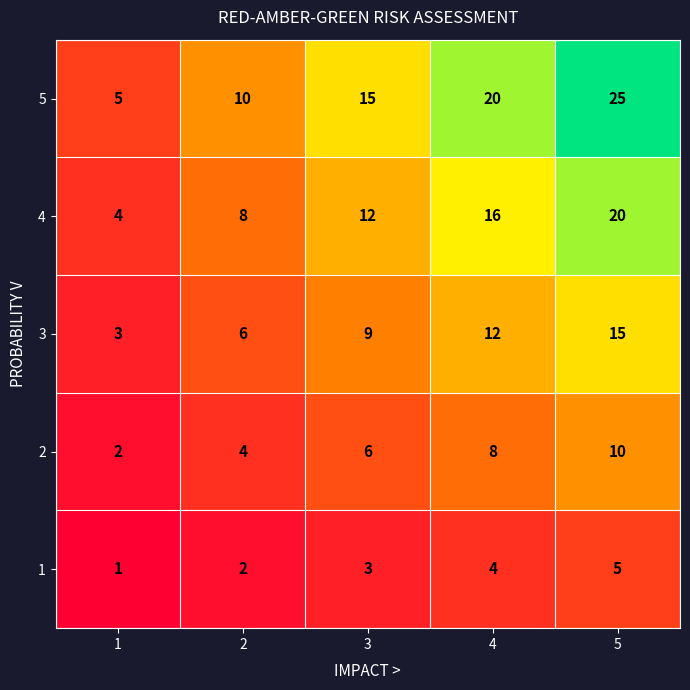

Read the 4 value at 4, to the nearest 10.

20